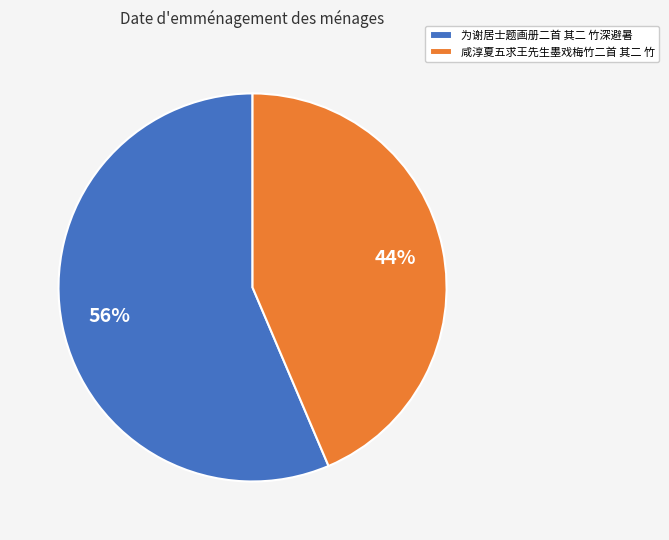

What is the ratio of the value at 咸淳夏五求王先生墨戏梅竹二首 其二 竹 to the value at 为谢居士题画册二首 其二 竹深避暑?

0.8